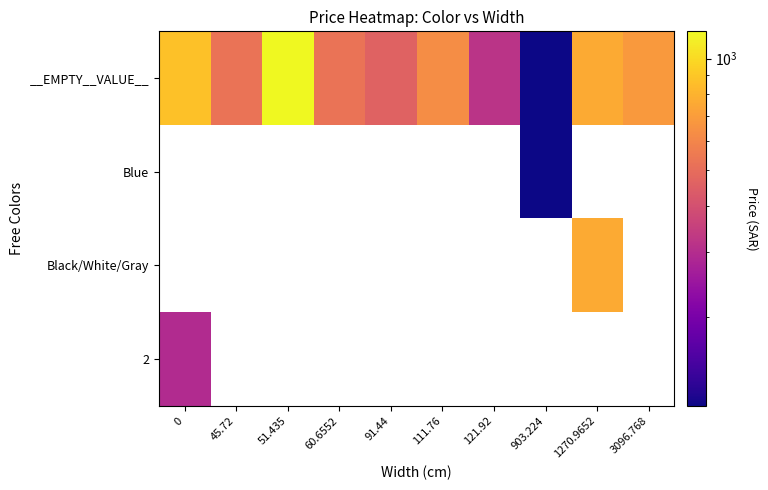

Which has a higher value, 1270.9652 or 121.92?

1270.9652